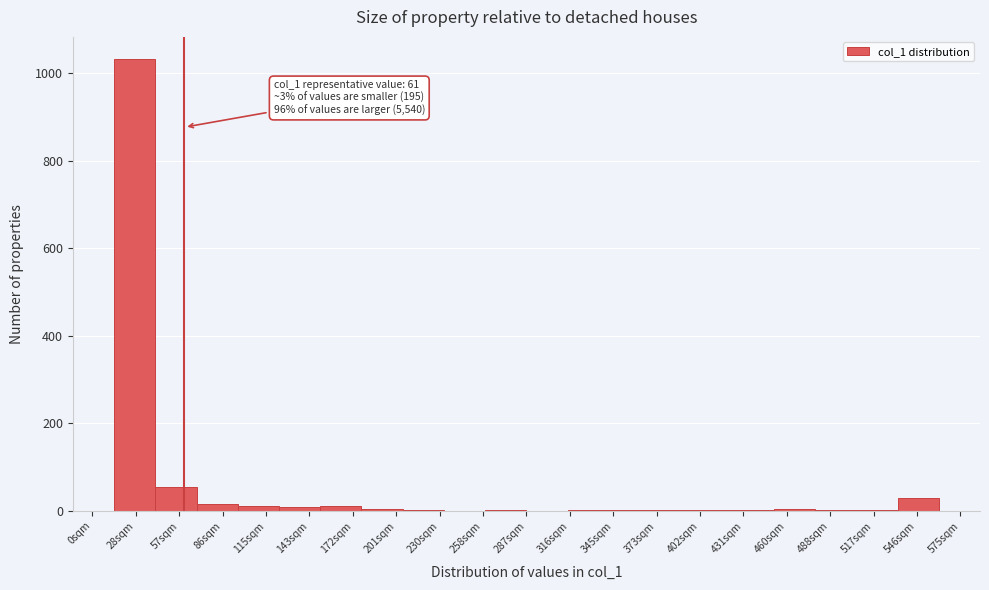

Over which range of the x-axis is the bar tallest?

15 to 40